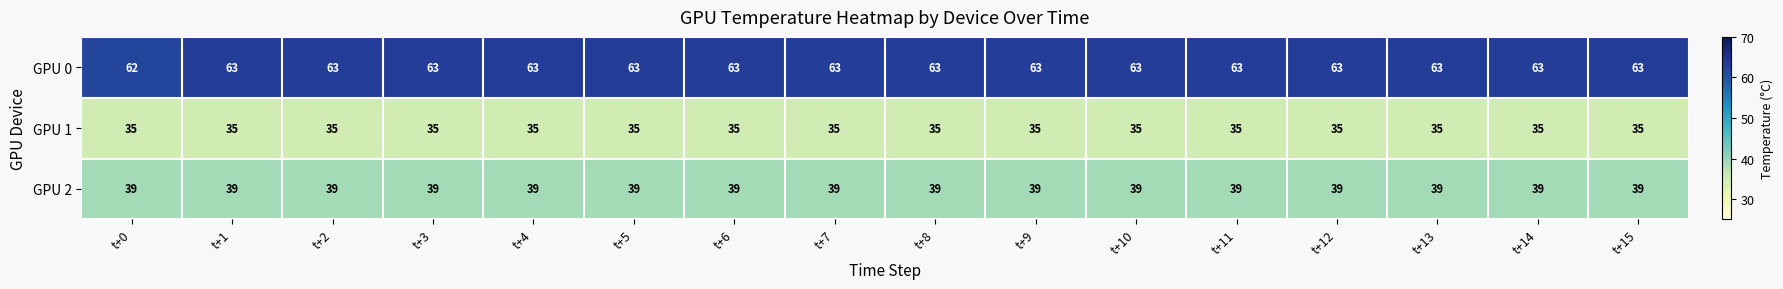

What is the average value of the GPU 0 series?

63